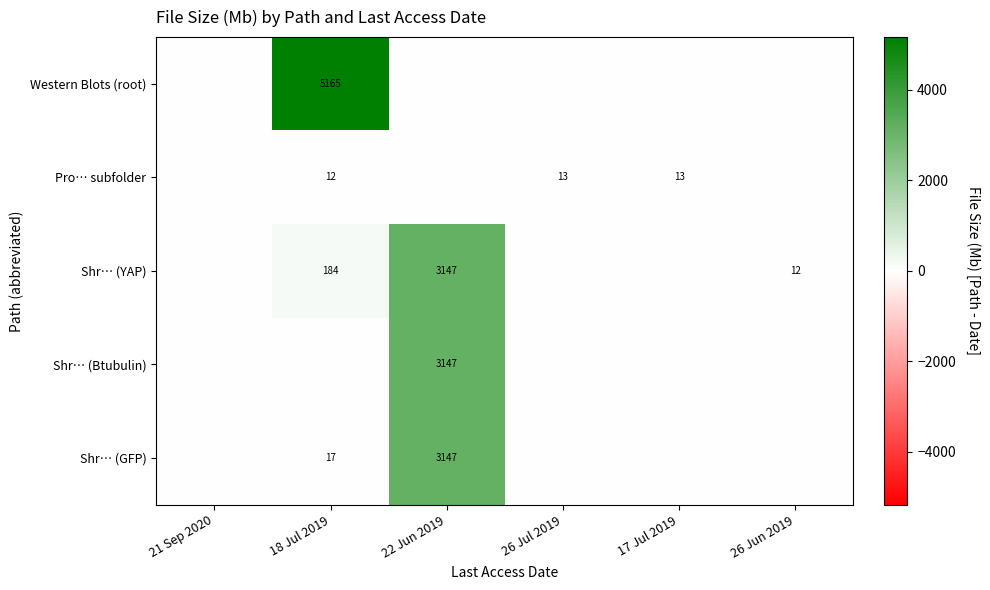

The Shr… (GFP) series shows 3147 at 22 Jun 2019. True or false?

True